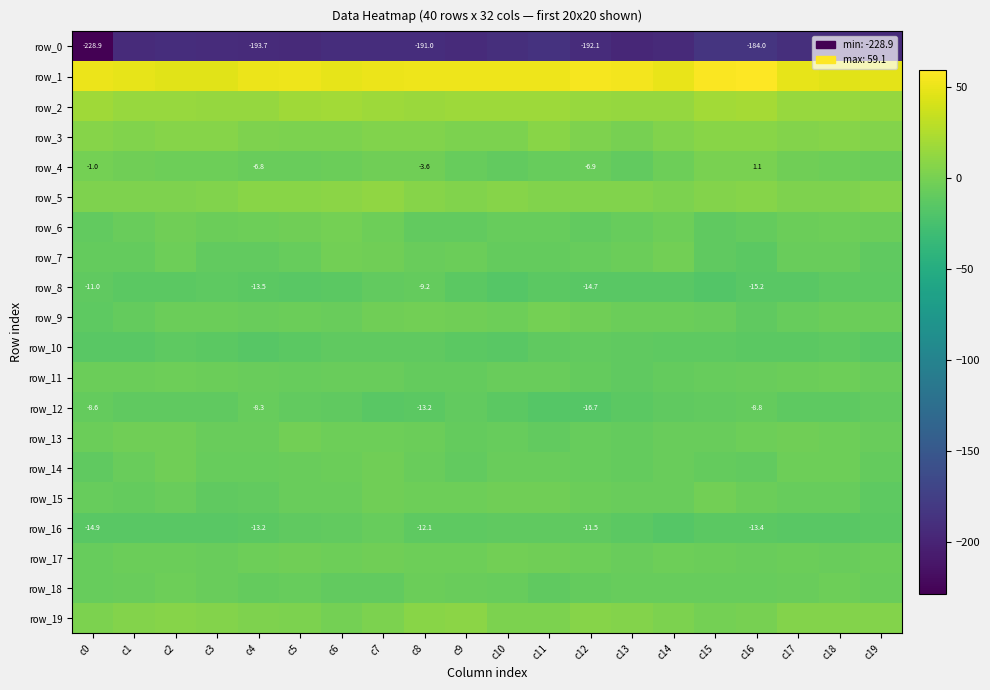

Is it true that row_18 equals -10.0 at c0?

False